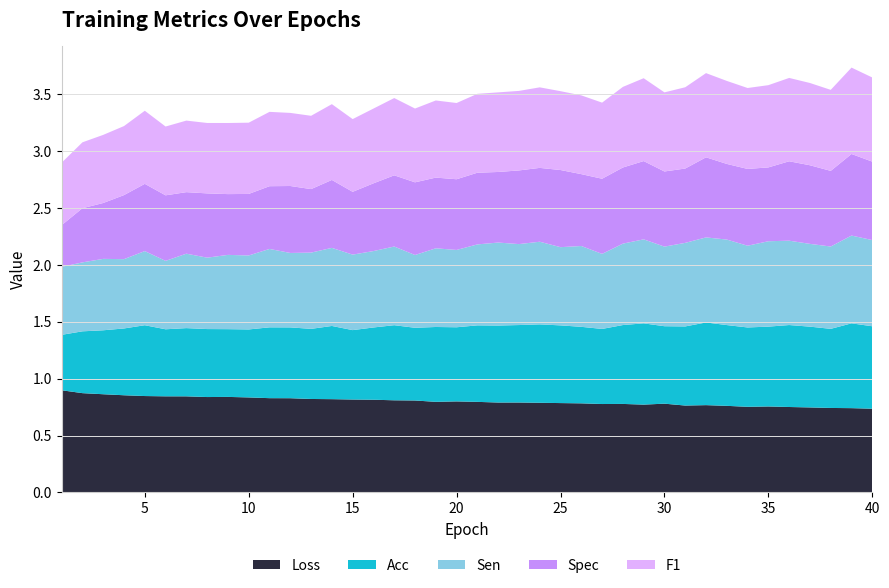

Reading left to right, what are all the values shown in this chart?

loss: 0.9	0.9	0.9	0.9	0.8	0.8	0.8	0.8	0.8	0.8	0.8	0.8	0.8	0.8	0.8	0.8	0.8	0.8	0.8	0.8	0.8	0.8	0.8	0.8	0.8	0.8	0.8	0.8	0.8	0.8	0.8	0.8	0.8	0.8	0.8	0.8	0.7	0.7	0.7	0.7
acc: 0.5	0.5	0.6	0.6	0.6	0.6	0.6	0.6	0.6	0.6	0.6	0.6	0.6	0.6	0.6	0.6	0.7	0.6	0.7	0.7	0.7	0.7	0.7	0.7	0.7	0.7	0.7	0.7	0.7	0.7	0.7	0.7	0.7	0.7	0.7	0.7	0.7	0.7	0.7	0.7
sen: 0.6	0.6	0.6	0.6	0.7	0.6	0.7	0.6	0.7	0.7	0.7	0.7	0.7	0.7	0.7	0.7	0.7	0.6	0.7	0.7	0.7	0.7	0.7	0.7	0.7	0.7	0.7	0.7	0.7	0.7	0.7	0.7	0.8	0.7	0.8	0.7	0.7	0.7	0.8	0.8
spec: 0.4	0.5	0.5	0.6	0.6	0.6	0.5	0.6	0.5	0.5	0.6	0.6	0.6	0.6	0.6	0.6	0.6	0.6	0.6	0.6	0.6	0.6	0.6	0.6	0.7	0.6	0.7	0.7	0.7	0.7	0.7	0.7	0.7	0.7	0.6	0.7	0.7	0.7	0.7	0.7
F1: 0.5	0.6	0.6	0.6	0.6	0.6	0.6	0.6	0.6	0.6	0.7	0.6	0.6	0.7	0.6	0.7	0.7	0.6	0.7	0.7	0.7	0.7	0.7	0.7	0.7	0.7	0.7	0.7	0.7	0.7	0.7	0.7	0.7	0.7	0.7	0.7	0.7	0.7	0.8	0.7